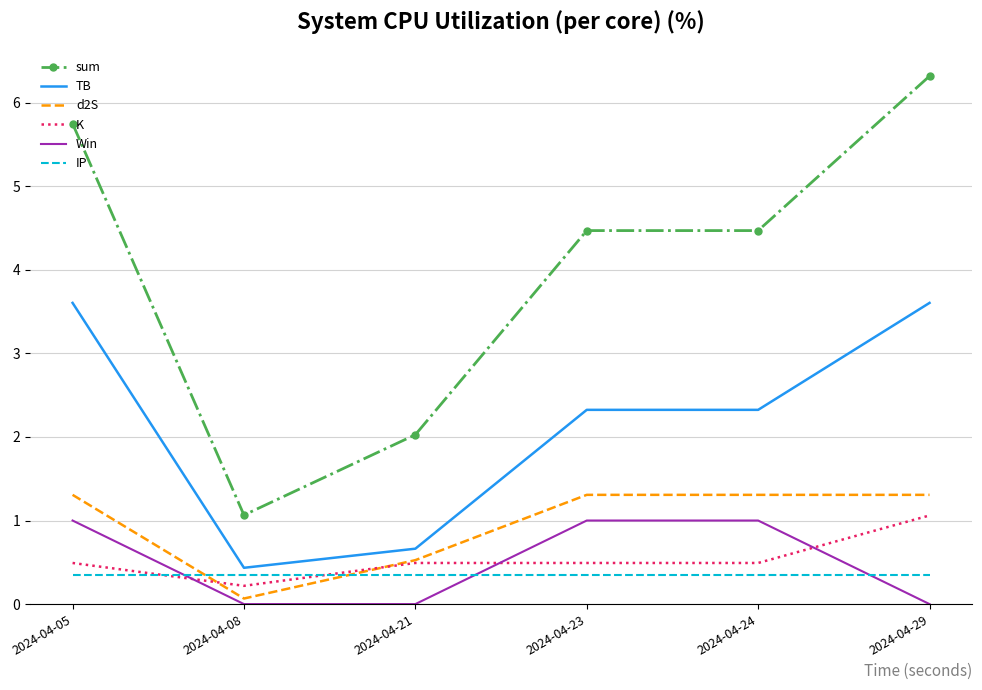

What is the difference between the sum values at 2024-04-29 and 2024-04-08?

5.3